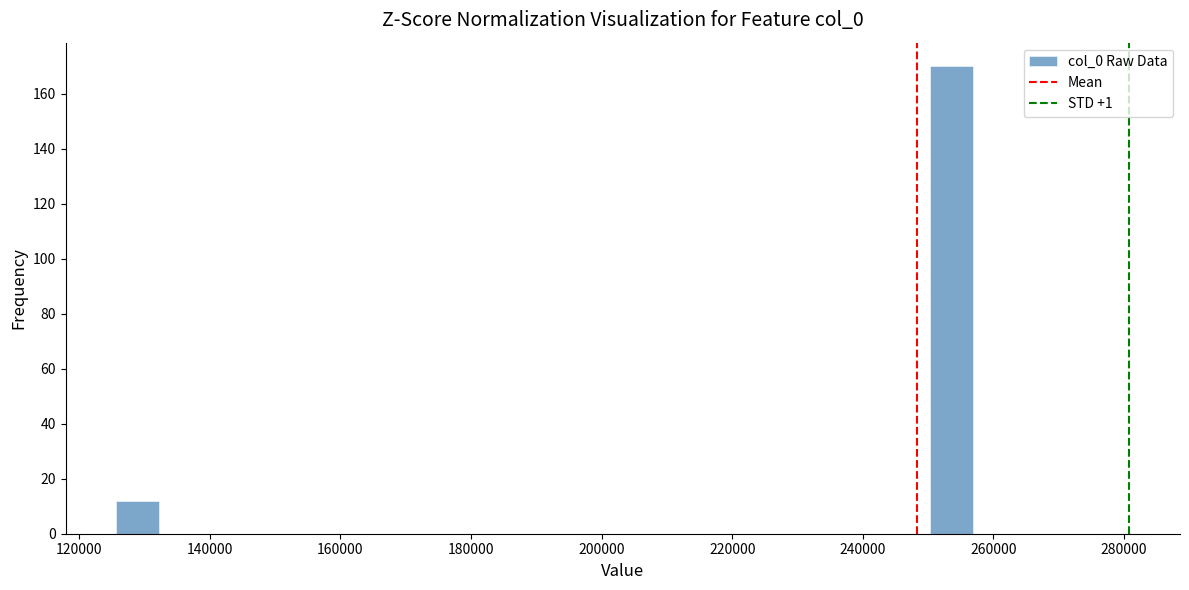

Around what value on the x-axis is the tallest bar? Give the approximate position of its centre, as read against the axis.

254000